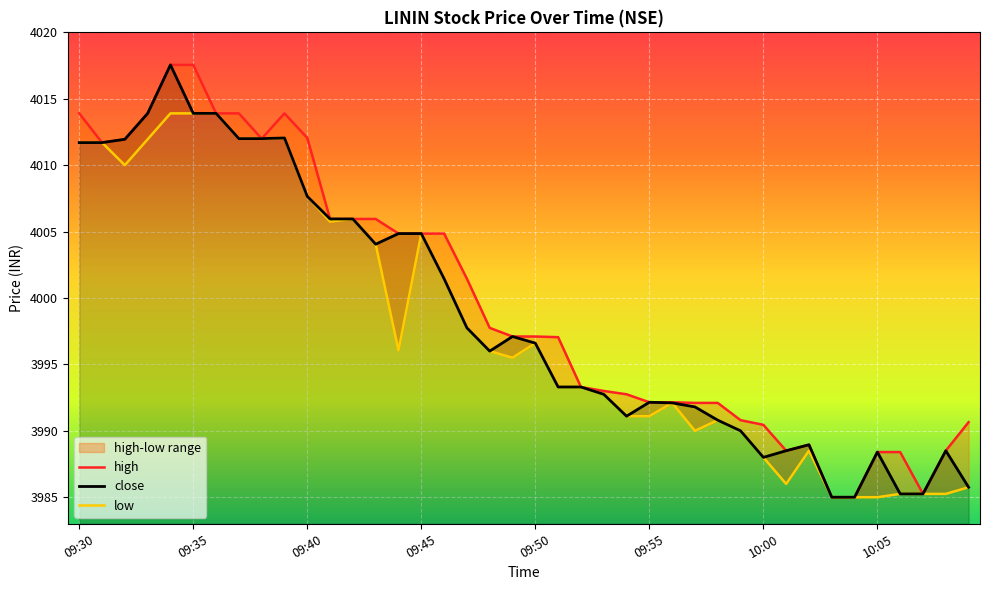

Where does the low series first go above 3996?

09:30